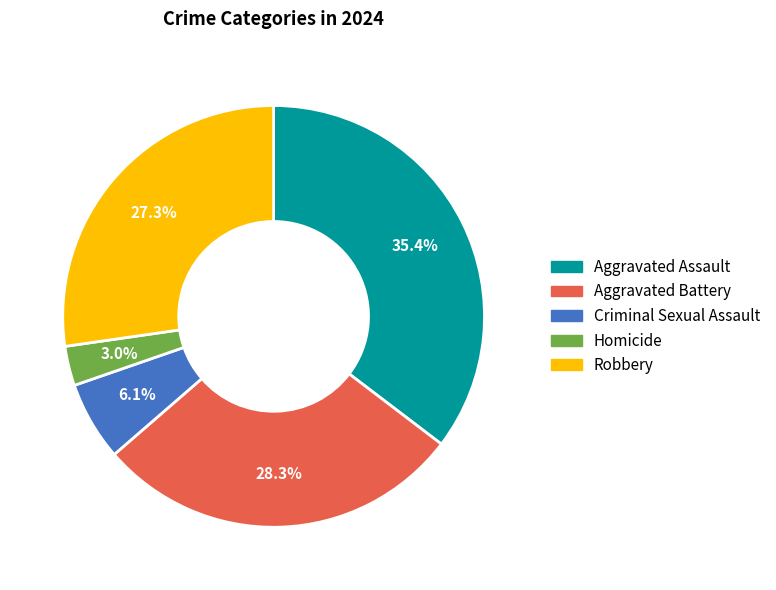

To the nearest percent, what is the average slice percentage?

20%